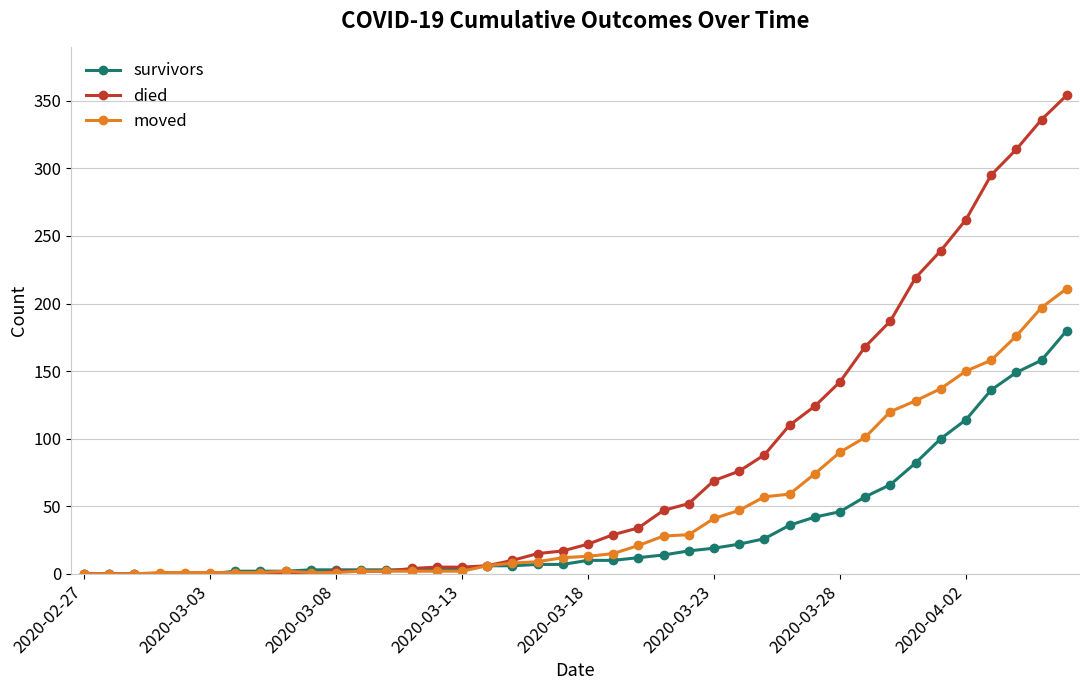

Rank the series by their average value, from lowest to highest.

survivors, moved, died